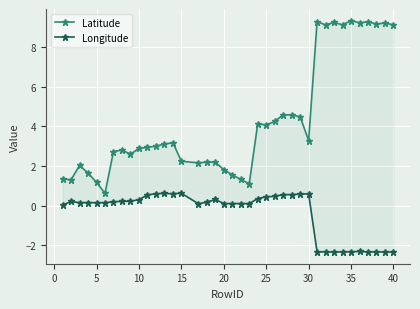

The value of Longitude at 5 is 0.2. True or false?

False